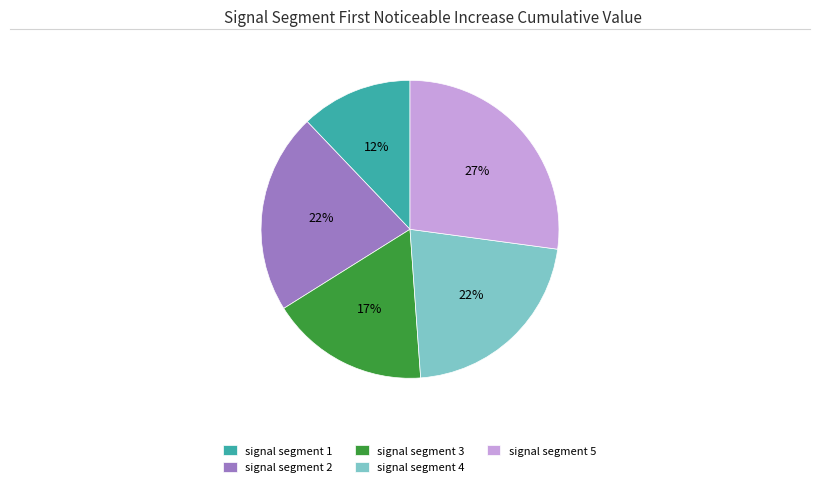

To the nearest percent, what percentage of the pie is signal segment 3?

17%